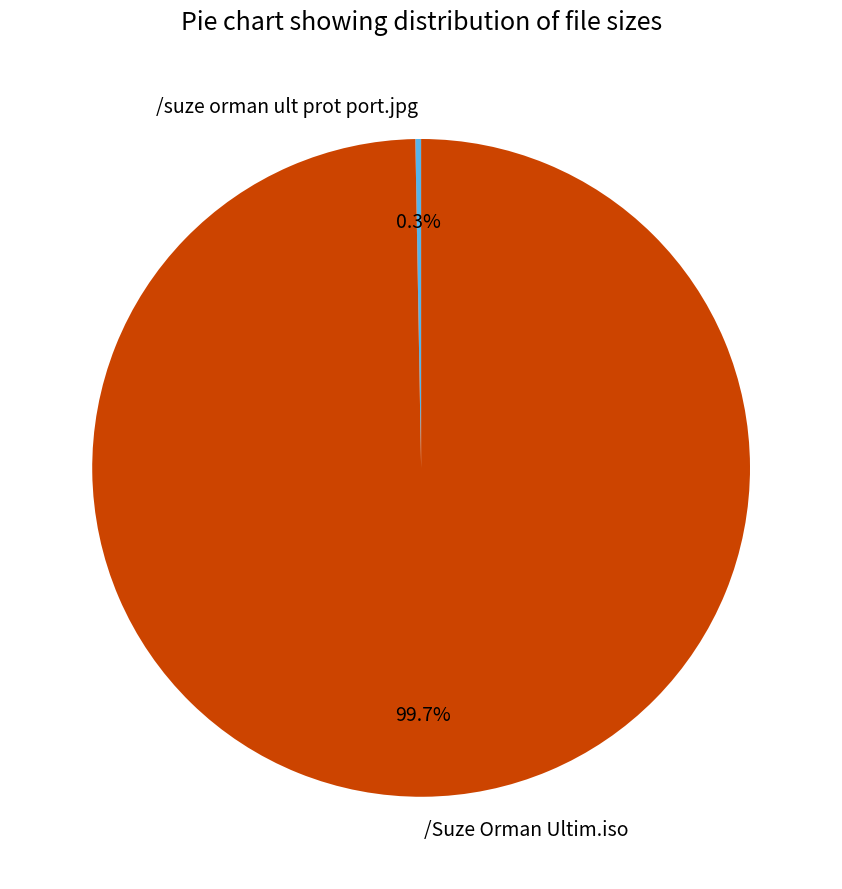

What portion of the pie excludes /suze orman ult prot port.jpg?

99.7%